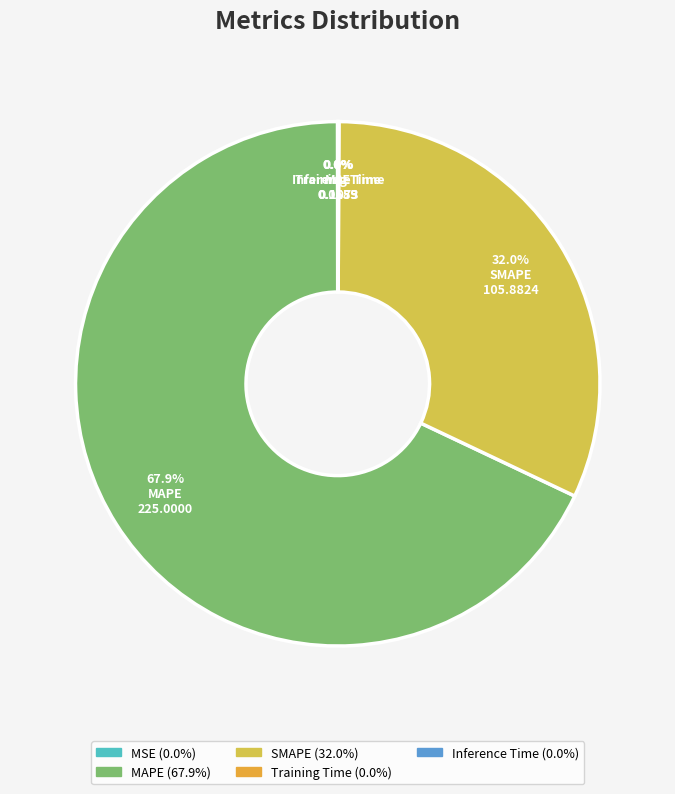

To the nearest percent, what is the difference between the SMAPE and Training Time slice percentages?

32%